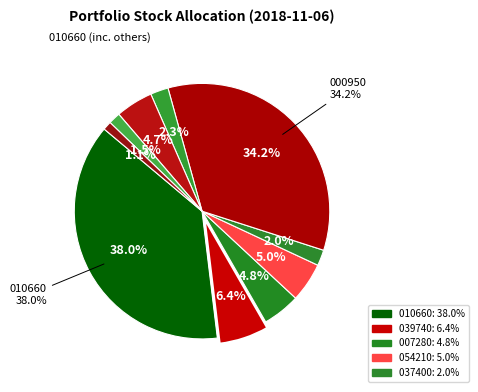

Is the sum of 054210 and 005030 greater than half?

No